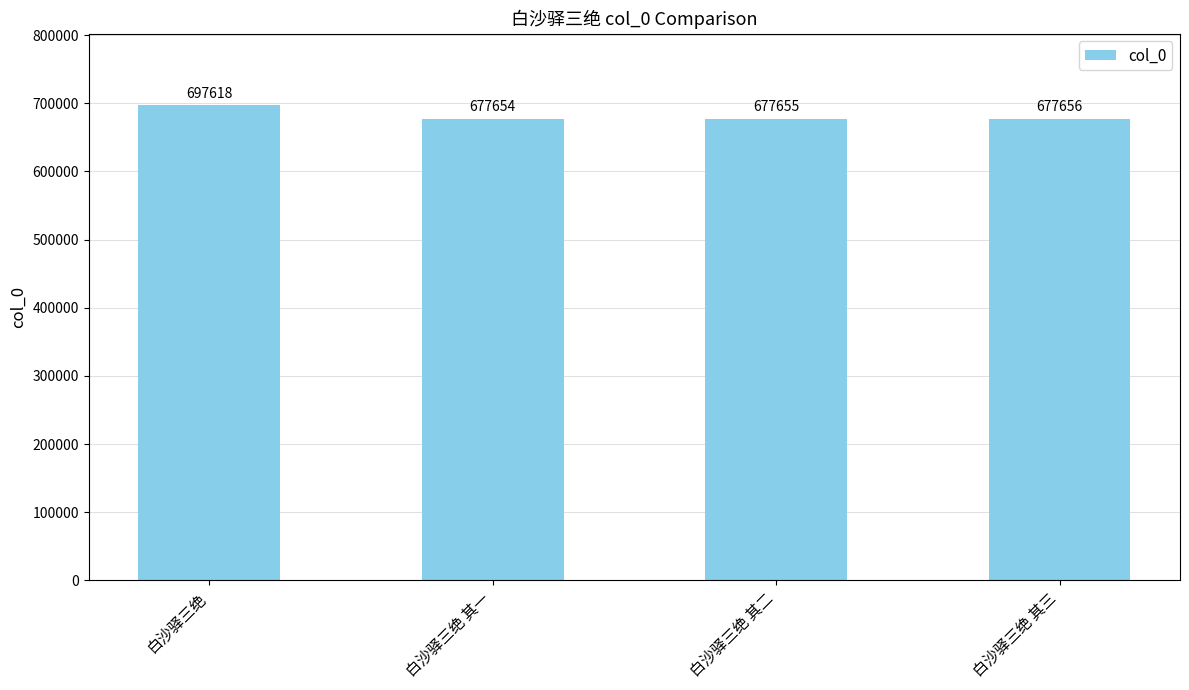

What is the label of the 1st bar from the right?

白沙驿三绝 其三